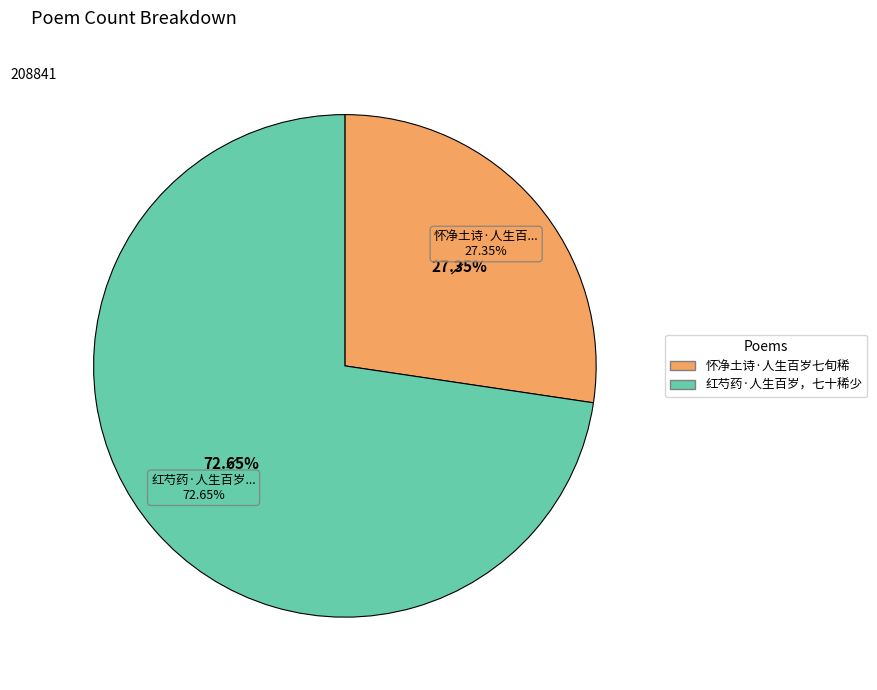

Approximately how many times larger is the value at 红芍药·人生百岁，七十稀少 compared to 怀净土诗·人生百岁七旬稀?

2.7